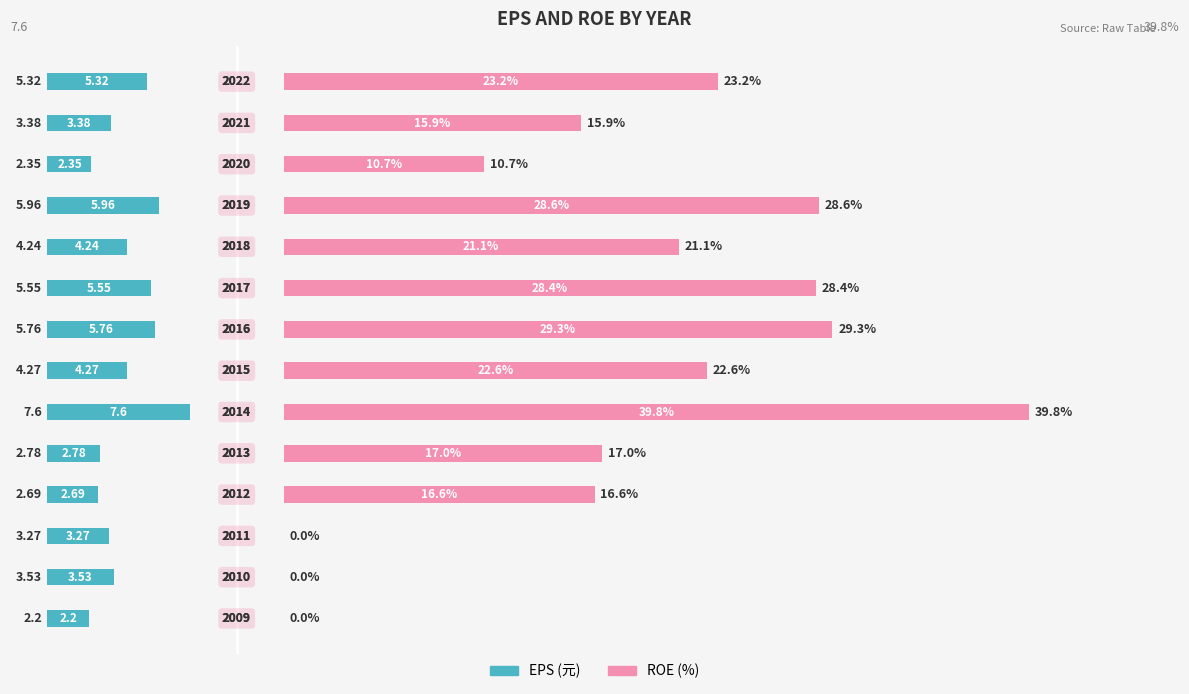

How many groups of bars are there?

14